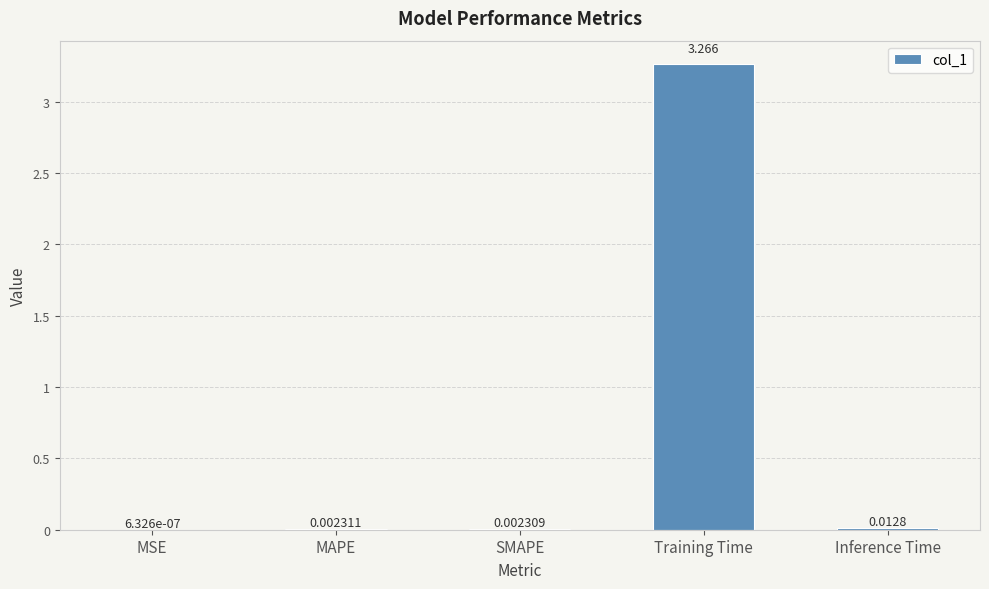

Where is the data nearest to the value 1?

Inference Time